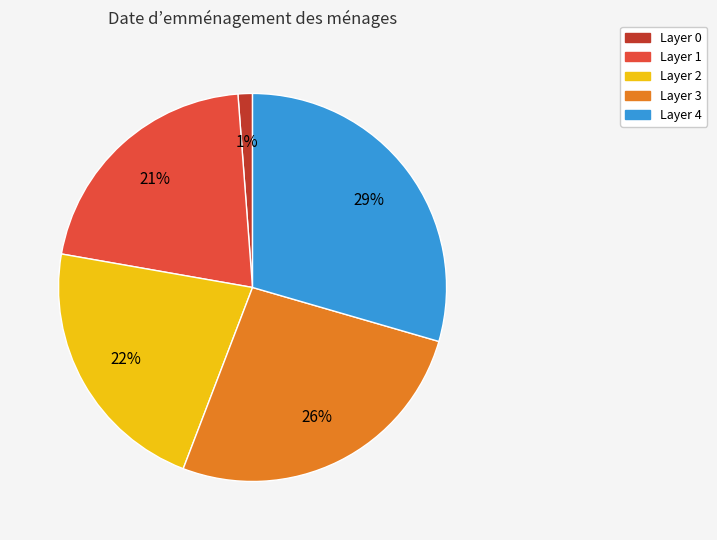

Does any single category account for the majority?

No